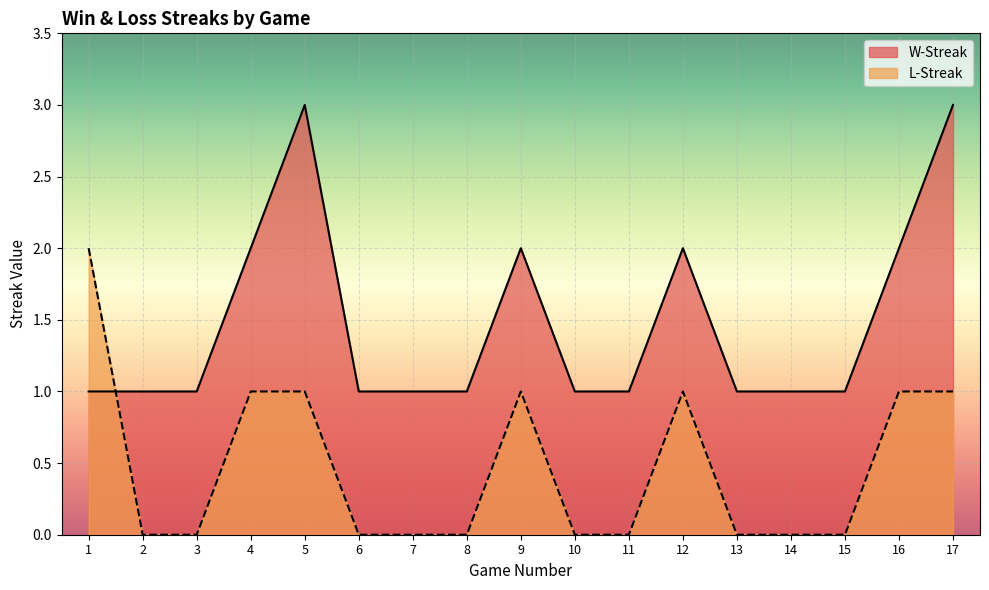

Between which two adjacent categories do L-Streak and W-Streak first intersect?

1 and 2